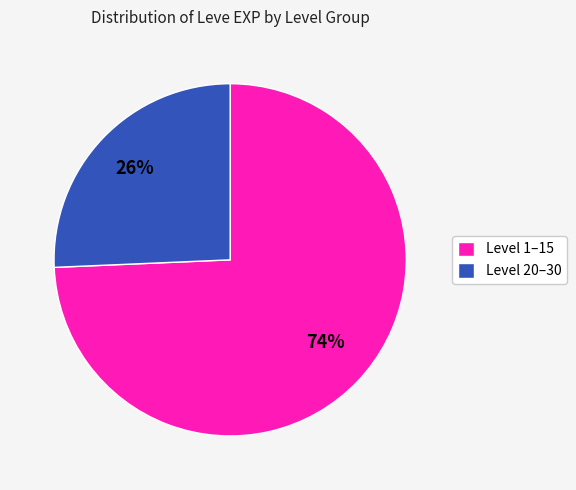

Is there a majority slice in this chart?

Yes